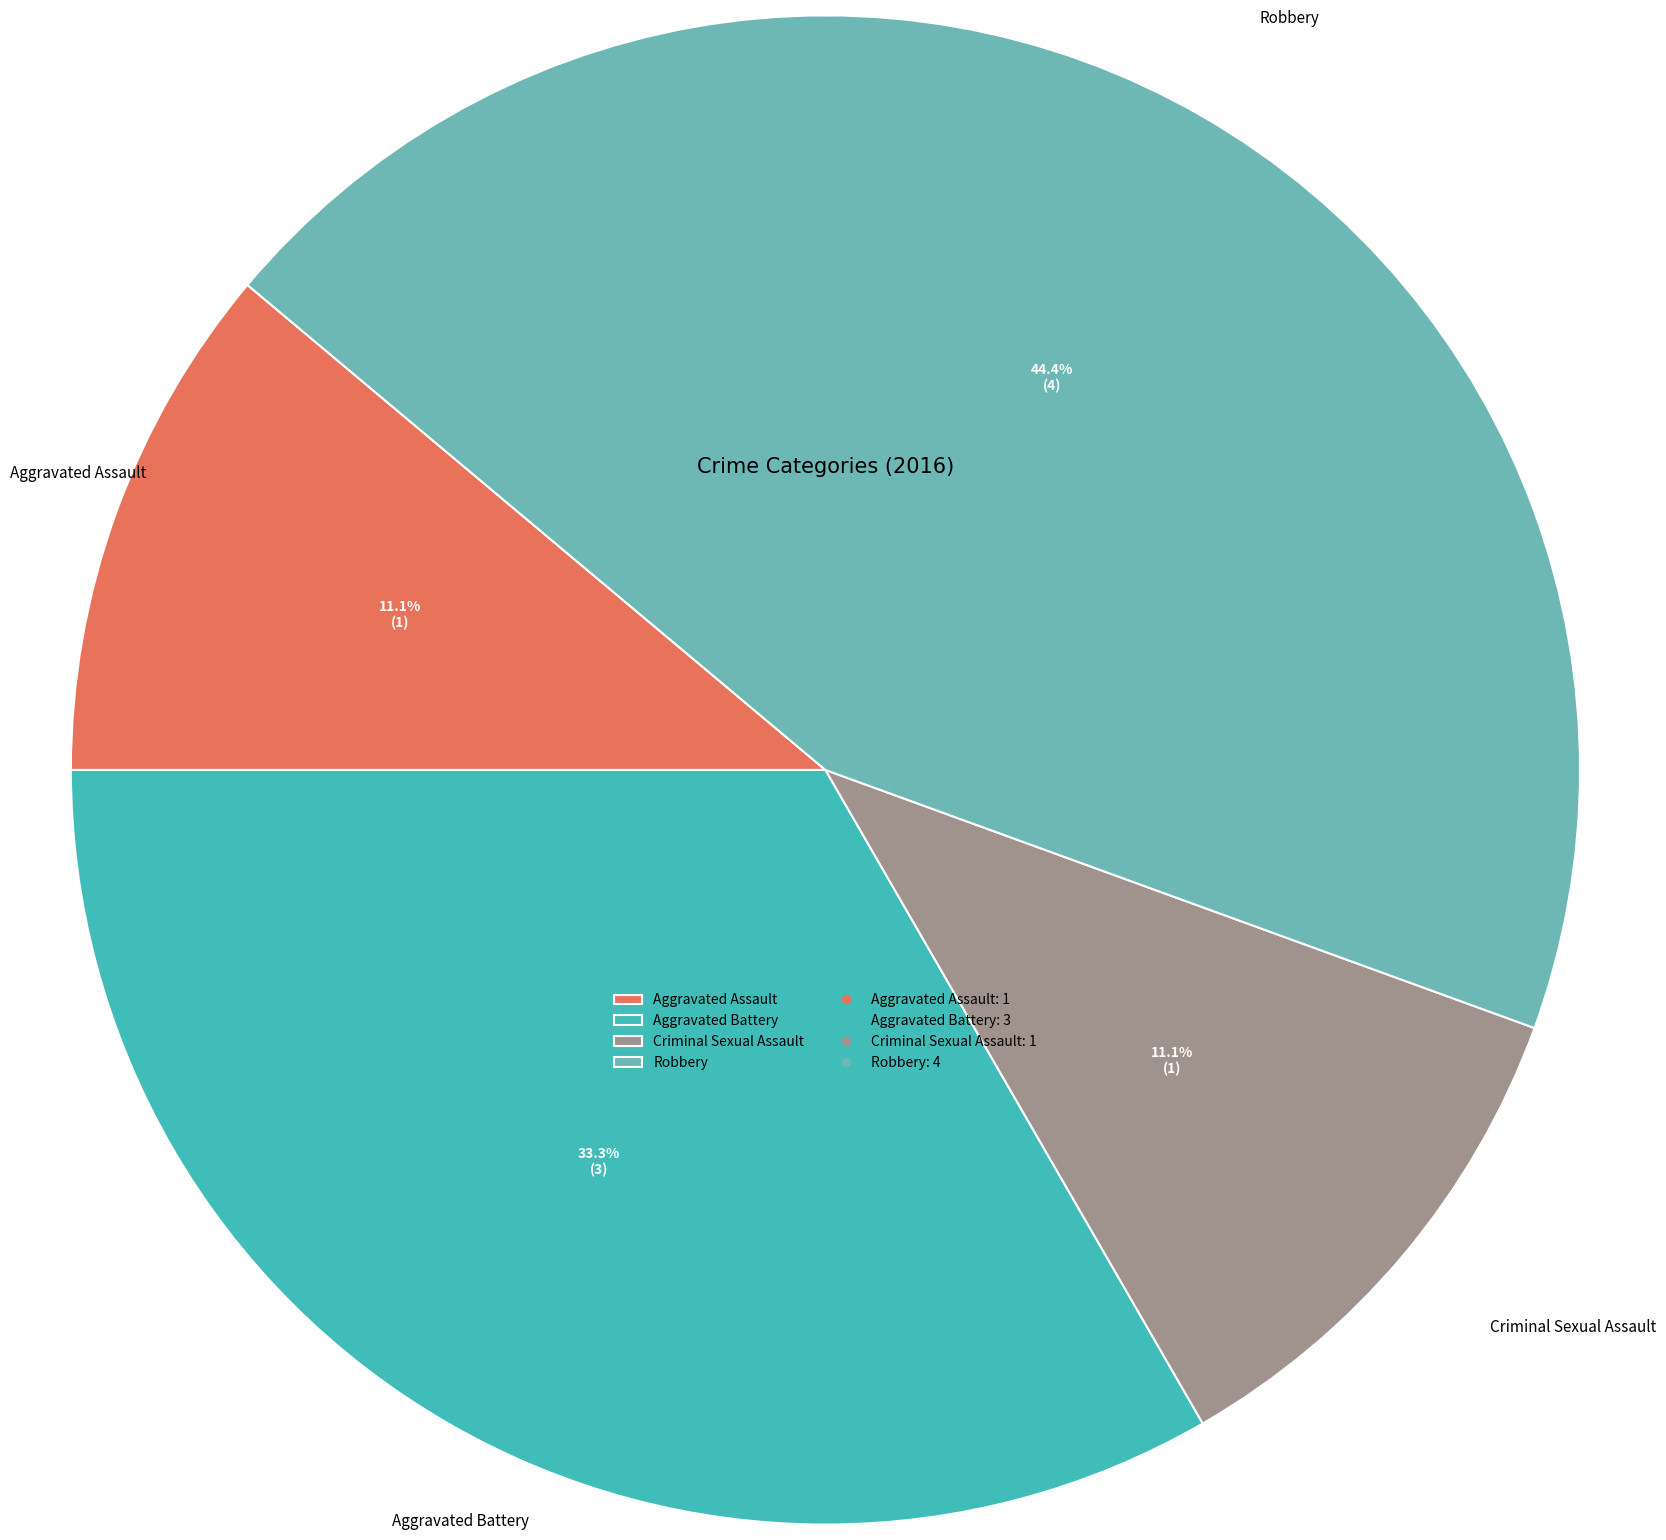

Which has a higher value, Aggravated Battery or Criminal Sexual Assault?

Aggravated Battery